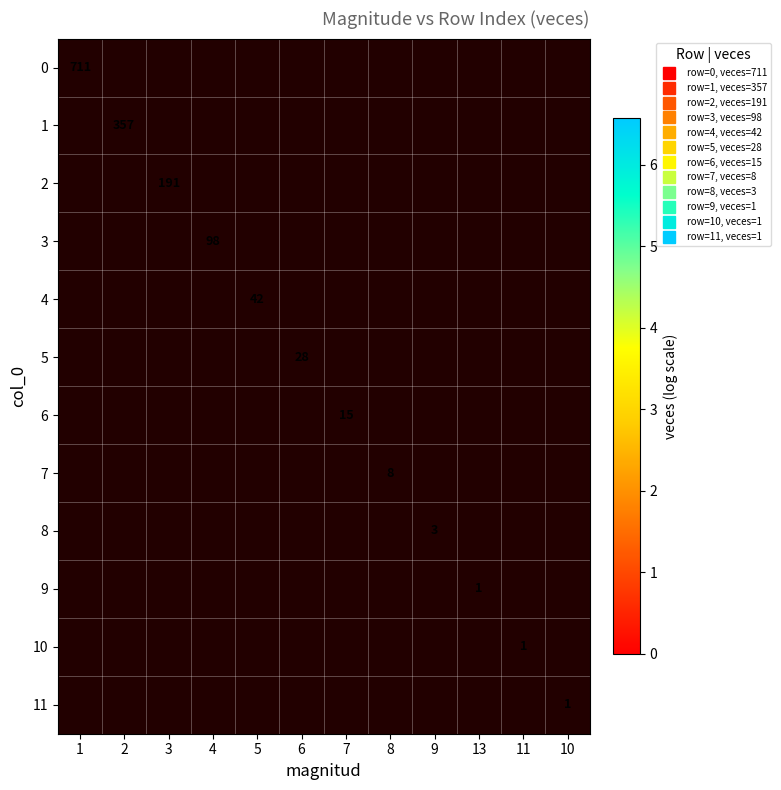

How many values in 9 are above zero?

1